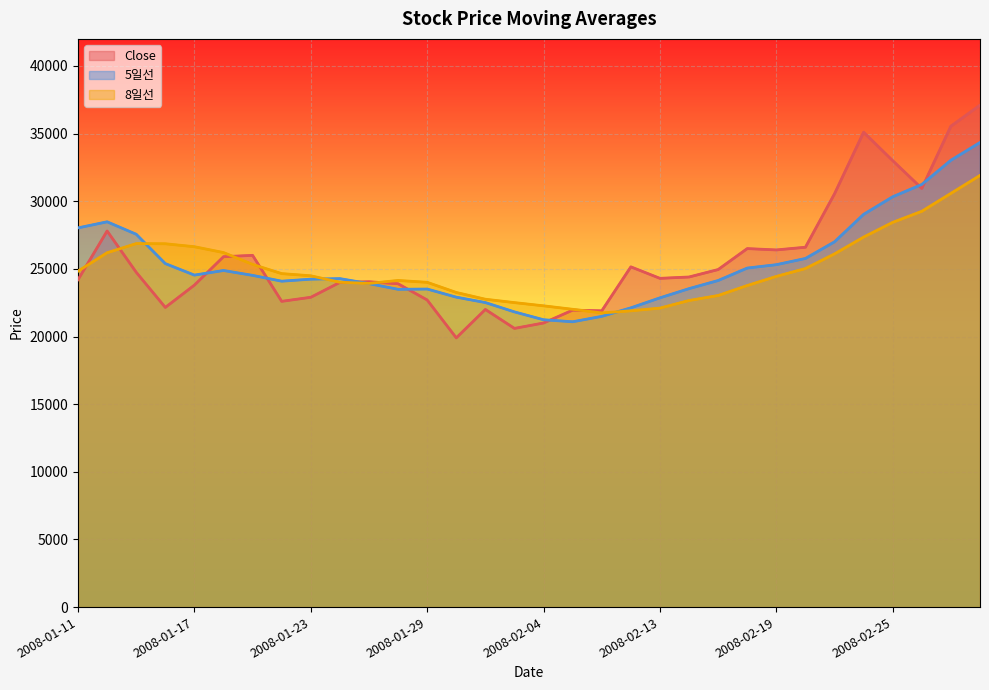

Reading left to right, extract all data points from this chart.

Close: 2008-01-11=24200.0	2008-01-14=27800.0	2008-01-15=24750.0	2008-01-16=22150.0	2008-01-17=23800.0	2008-01-18=25900.0	2008-01-21=26000.0	2008-01-22=22600.0	2008-01-23=22900.0	2008-01-24=24000.0	2008-01-25=24050.0	2008-01-28=23900.0	2008-01-29=22700.0	2008-01-30=19900.0	2008-01-31=22000.0	2008-02-01=20600.0	2008-02-04=21000.0	2008-02-05=21950.0	2008-02-11=21900.0	2008-02-12=25150.0	2008-02-13=24300.0	2008-02-14=24400.0	2008-02-15=24950.0	2008-02-18=26500.0	2008-02-19=26400.0	2008-02-20=26600.0	2008-02-21=30550.0	2008-02-22=35100.0	2008-02-25=33000.0	2008-02-26=30950.0	2008-02-27=35550.0	2008-02-28=37100.0
5일선: 2008-01-11=28030.0	2008-01-14=28480.0	2008-01-15=27560.0	2008-01-16=25390.0	2008-01-17=24540.0	2008-01-18=24880.0	2008-01-21=24520.0	2008-01-22=24090.0	2008-01-23=24240.0	2008-01-24=24280.0	2008-01-25=23910.0	2008-01-28=23490.0	2008-01-29=23510.0	2008-01-30=22910.0	2008-01-31=22510.0	2008-02-01=21820.0	2008-02-04=21240.0	2008-02-05=21090.0	2008-02-11=21490.0	2008-02-12=22120.0	2008-02-13=22860.0	2008-02-14=23540.0	2008-02-15=24140.0	2008-02-18=25060.0	2008-02-19=25310.0	2008-02-20=25770.0	2008-02-21=27000.0	2008-02-22=29030.0	2008-02-25=30330.0	2008-02-26=31240.0	2008-02-27=33030.0	2008-02-28=34340.0
8일선: 2008-01-11=24831.2	2008-01-14=26193.8	2008-01-15=26868.8	2008-01-16=26856.2	2008-01-17=26637.5	2008-01-18=26206.2	2008-01-21=25331.2	2008-01-22=24650.0	2008-01-23=24487.5	2008-01-24=24012.5	2008-01-25=23925.0	2008-01-28=24143.8	2008-01-29=24006.2	2008-01-30=23256.2	2008-01-31=22756.2	2008-02-01=22506.2	2008-02-04=22268.8	2008-02-05=22012.5	2008-02-11=21743.8	2008-02-12=21900.0	2008-02-13=22100.0	2008-02-14=22662.5	2008-02-15=23031.2	2008-02-18=23768.8	2008-02-19=24443.8	2008-02-20=25025.0	2008-02-21=26106.2	2008-02-22=27350.0	2008-02-25=28437.5	2008-02-26=29256.2	2008-02-27=30581.2	2008-02-28=31906.2